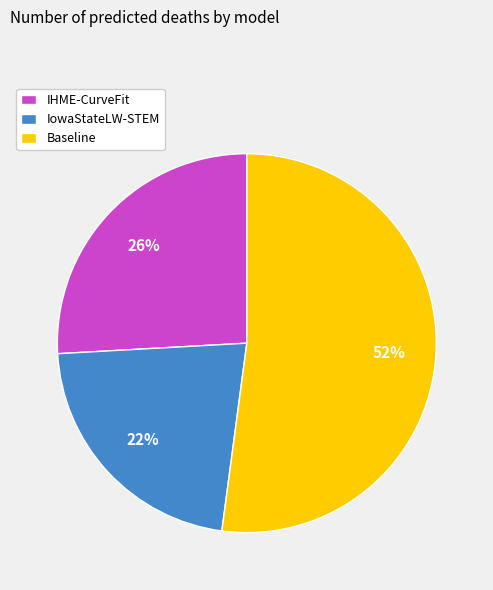

The Baseline slice represents 38% of the pie. True or false?

False